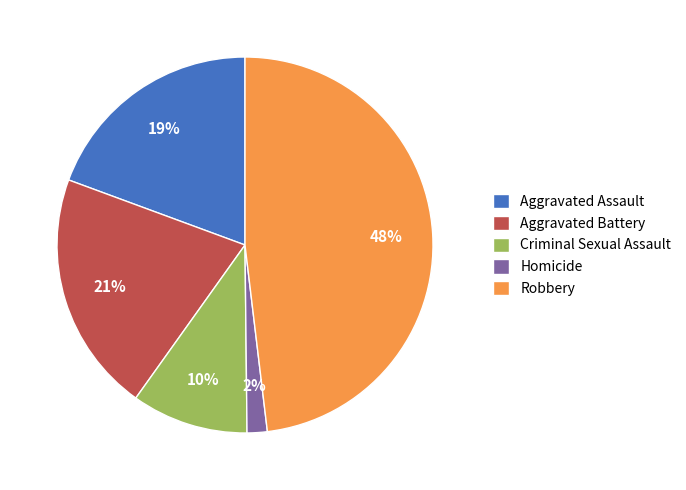

Which category has the biggest portion of the pie?

Robbery